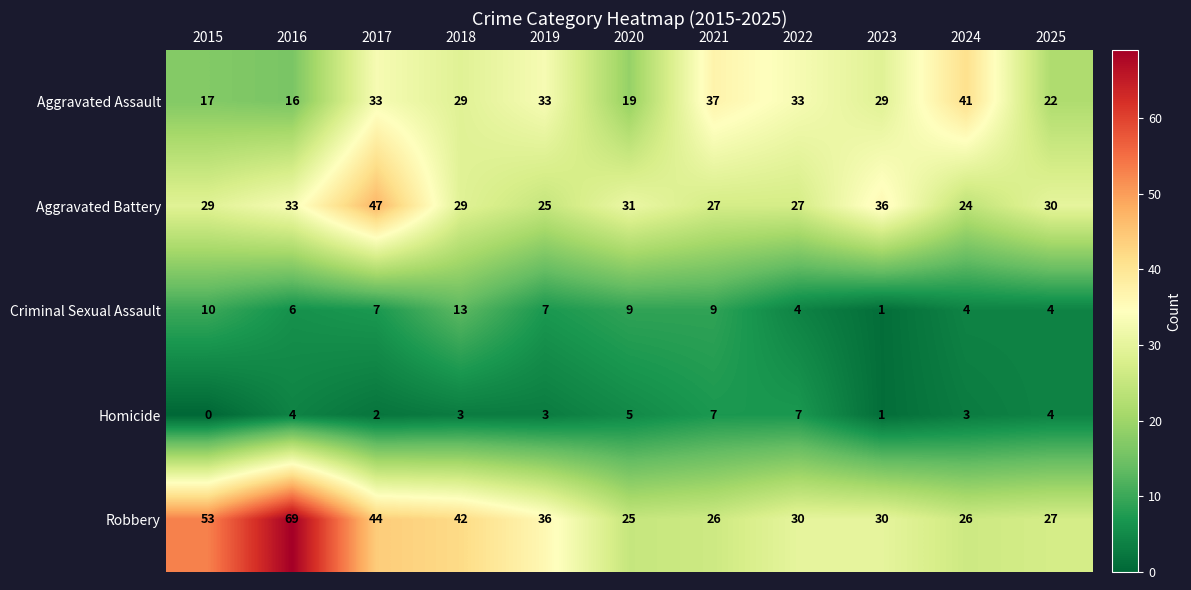

What is the total value across all series at 2024?

98